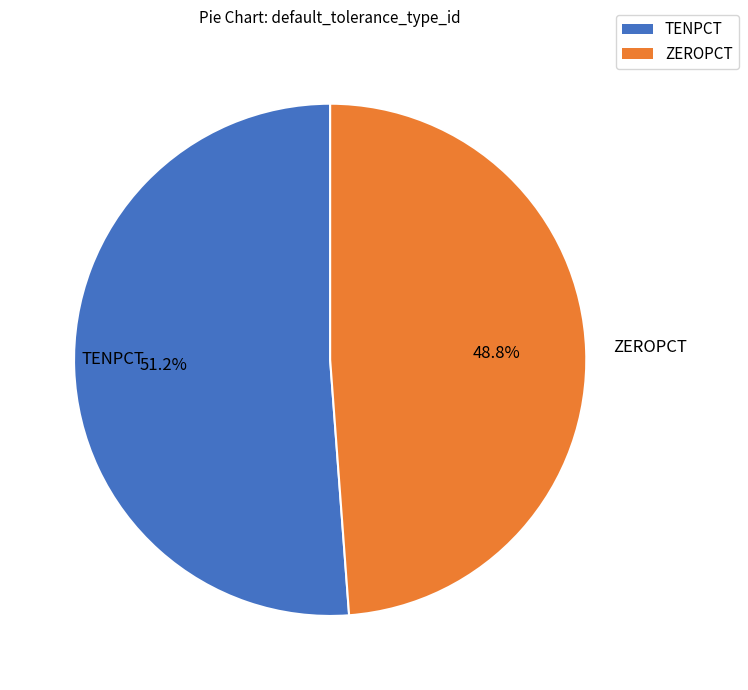

Is there a majority slice in this chart?

Yes